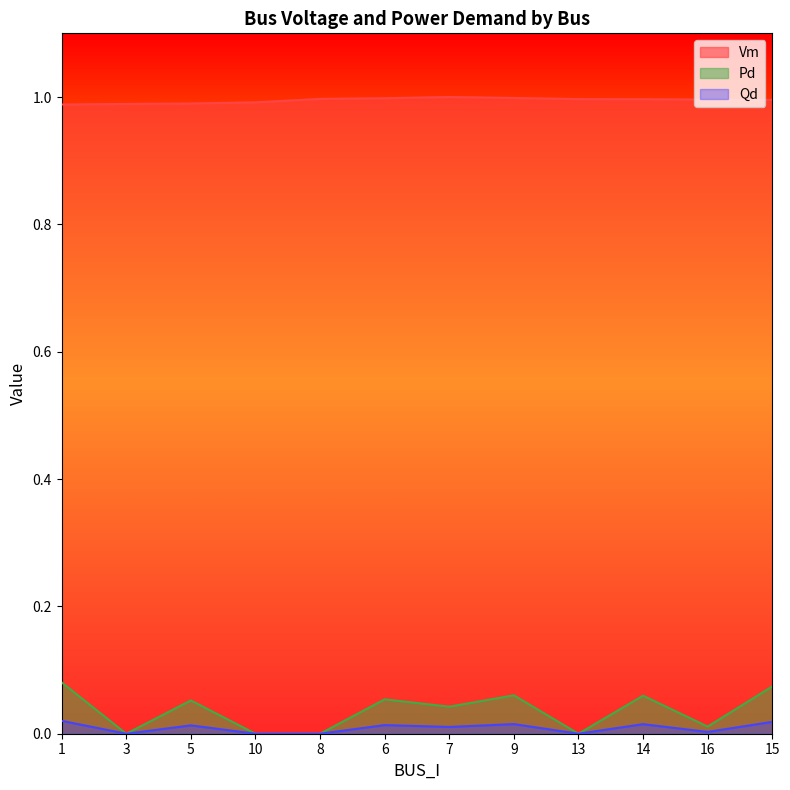

Is the value of Vm at 6 greater than the value of Qd at 6?

Yes